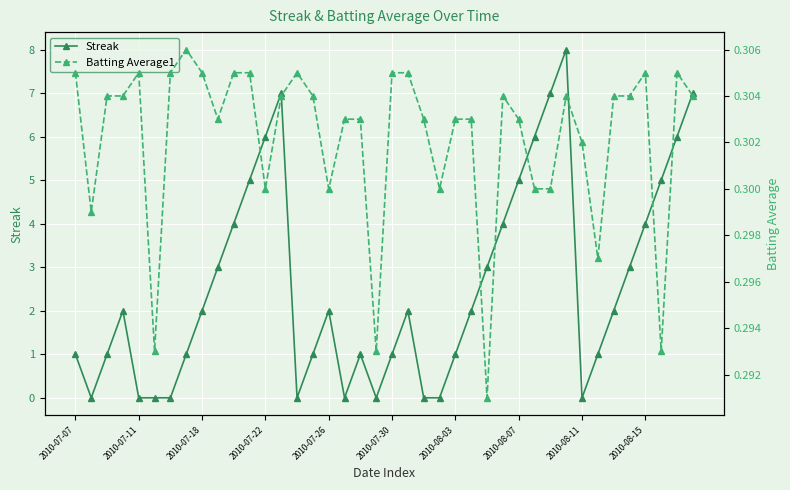

How many data points does each series have?

40